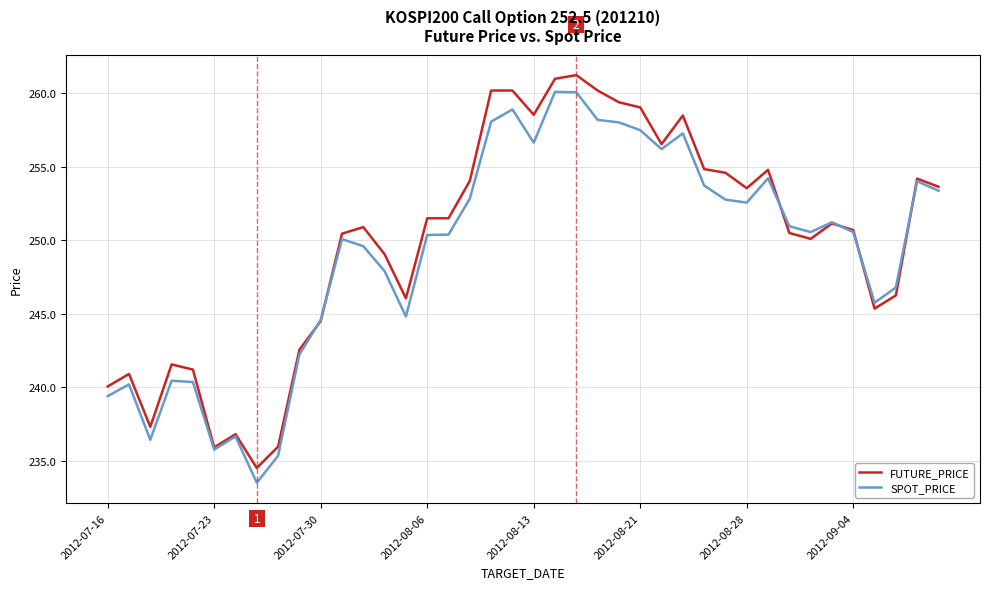

What is the highest value of the SPOT_PRICE series?

260.1